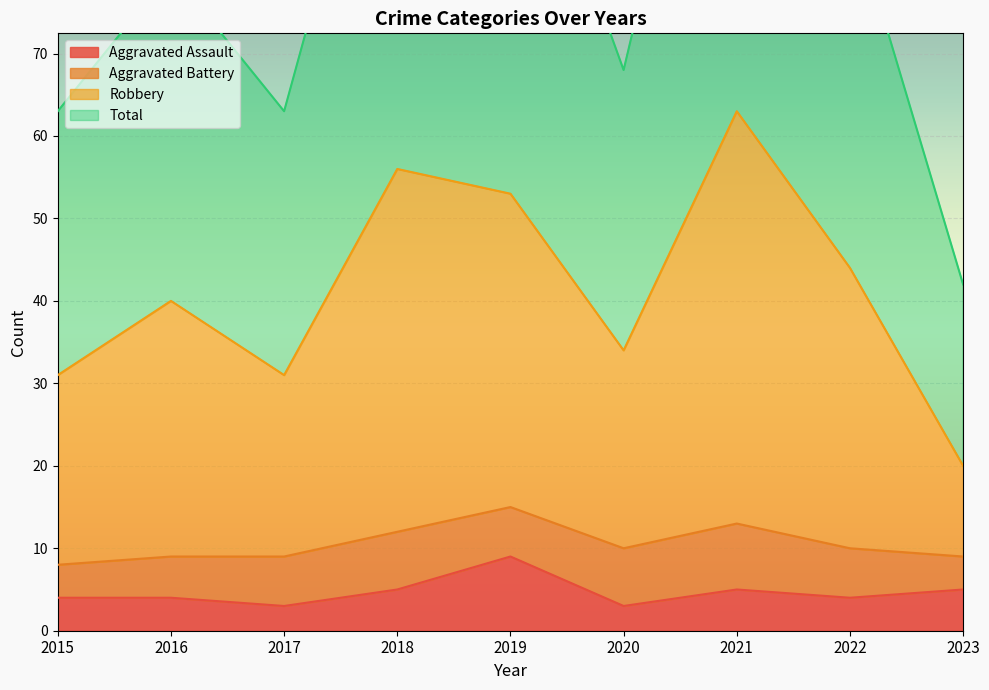

True or false: Aggravated Assault and Robbery intersect in this chart.

False